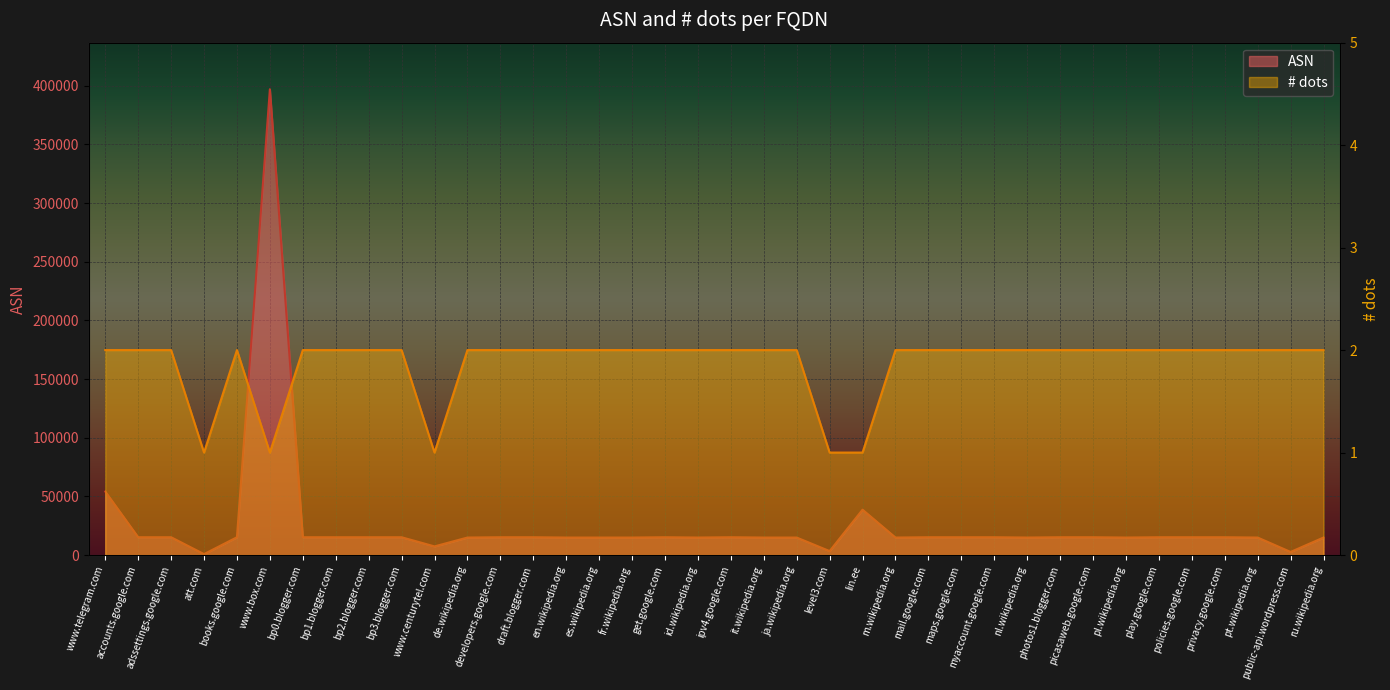

Which series has the largest total across all categories?

ASN